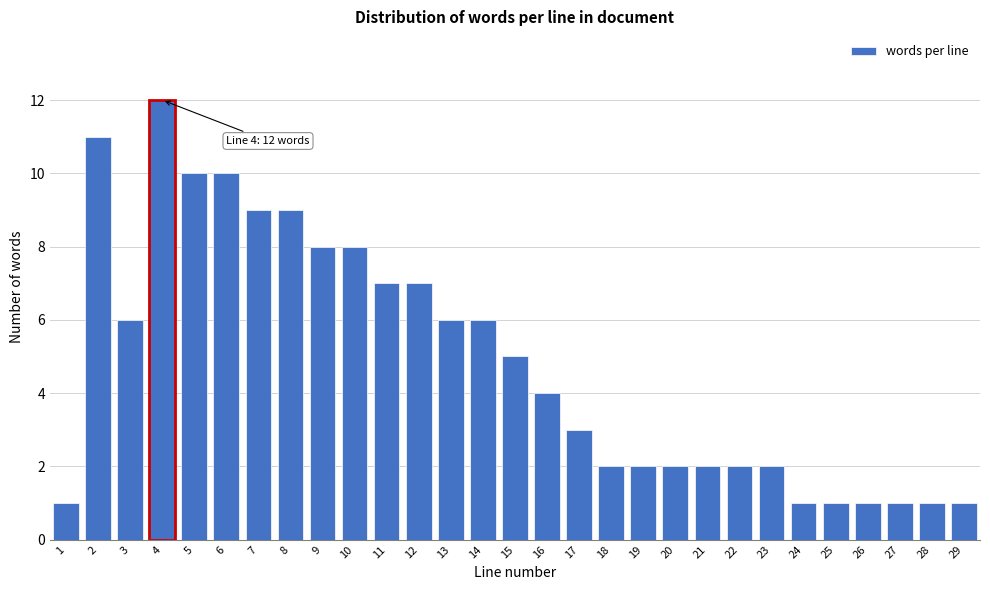

Reading left to right, extract all data points from this chart.

1=1	2=11	3=6	4=12	5=10	6=10	7=9	8=9	9=8	10=8	11=7	12=7	13=6	14=6	15=5	16=4	17=3	18=2	19=2	20=2	21=2	22=2	23=2	24=1	25=1	26=1	27=1	28=1	29=1